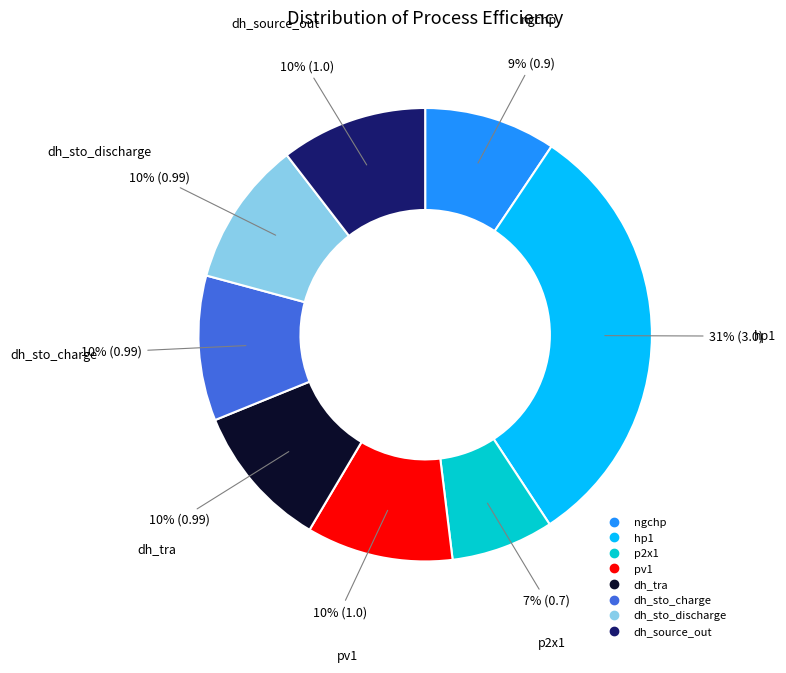

To the nearest percent, what portion does ngchp represent?

9%